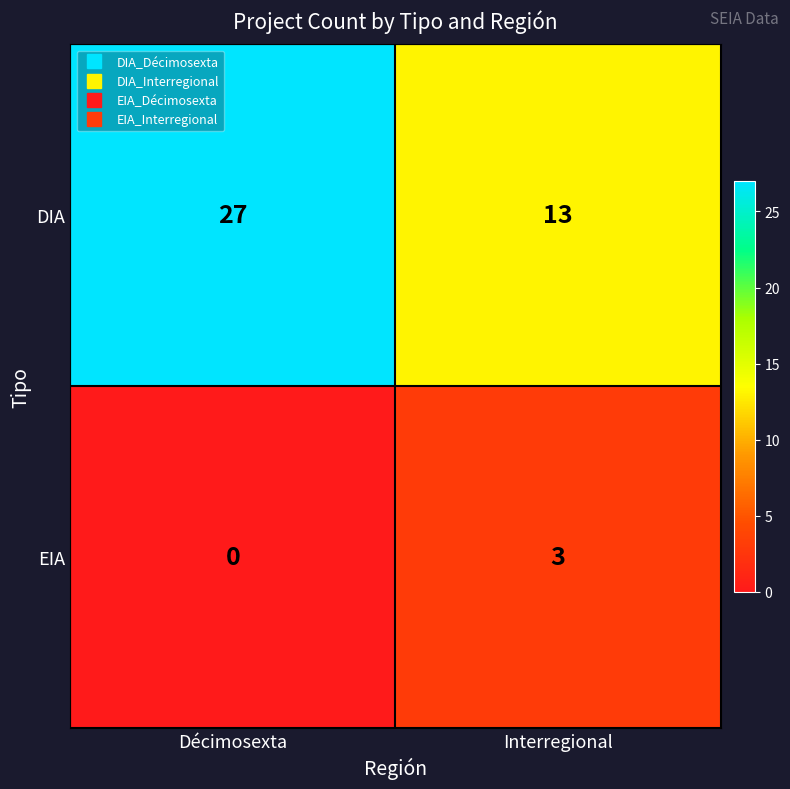

At which category is the sum across all series the highest?

Décimosexta